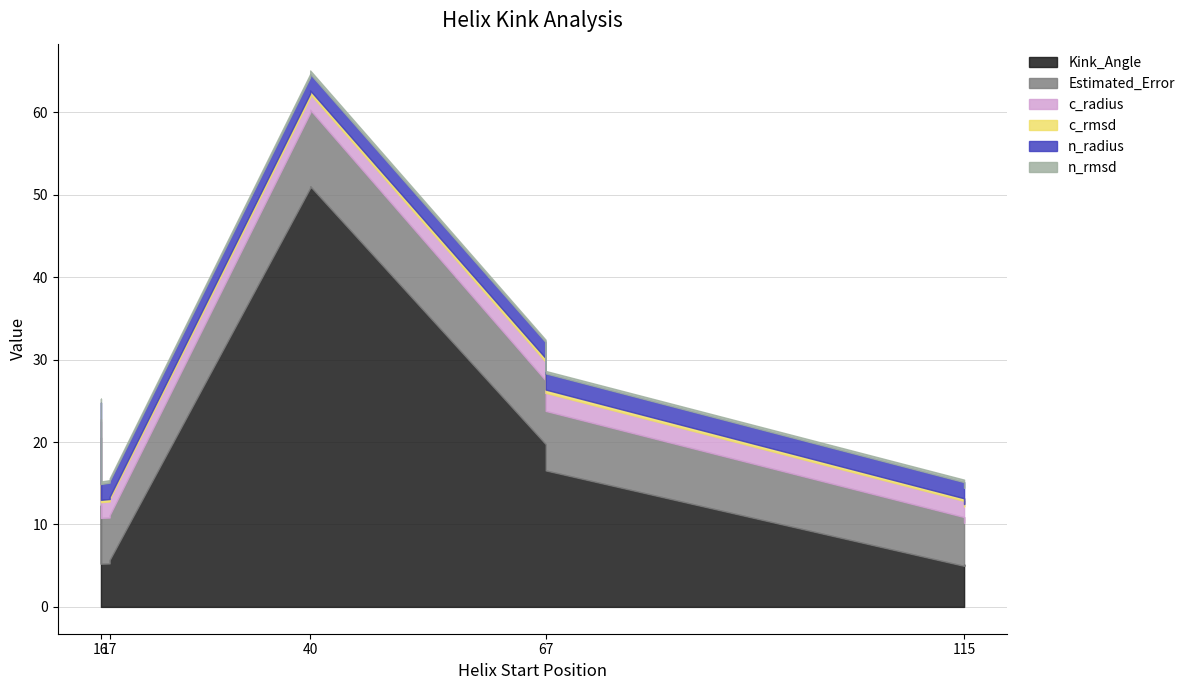

How many lines are shown in the chart?

6